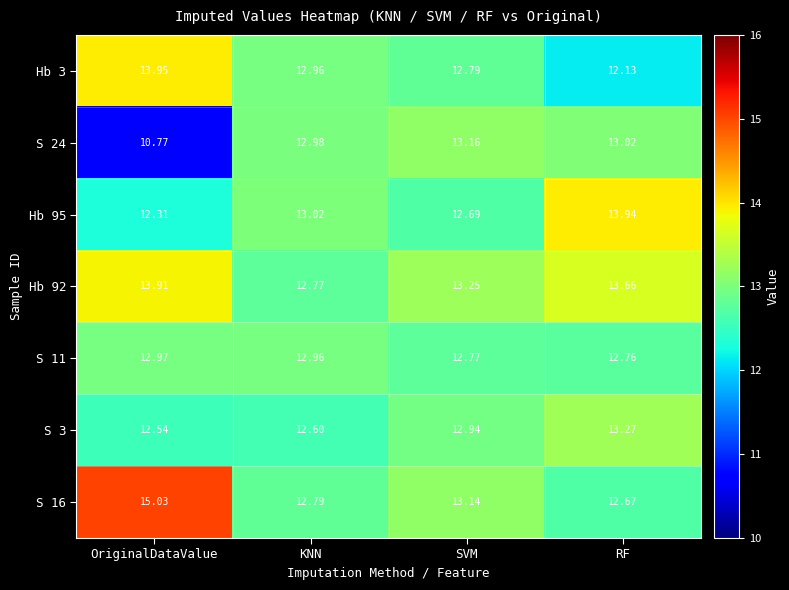

Where is S 11 nearest to the value 12?

RF